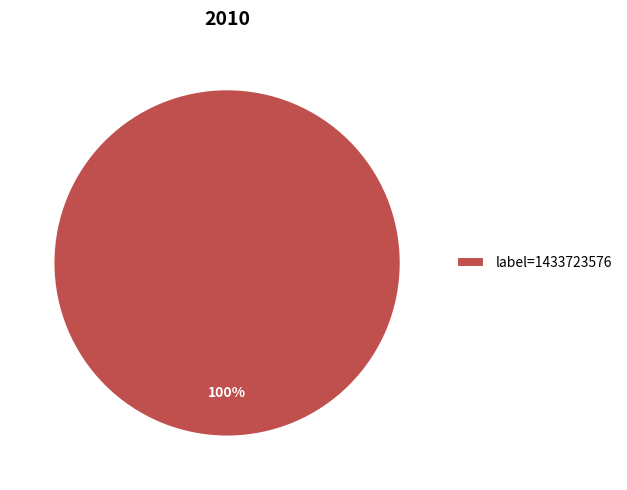

Is it true that label=1433723576 is 100% of the pie?

True